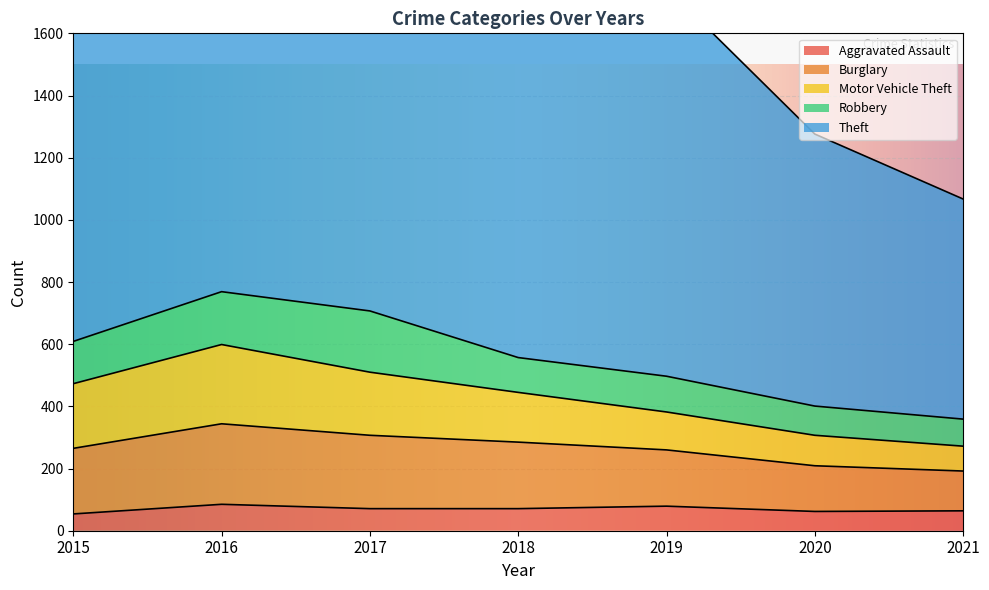

The value of Robbery at 2017 is 342. True or false?

False